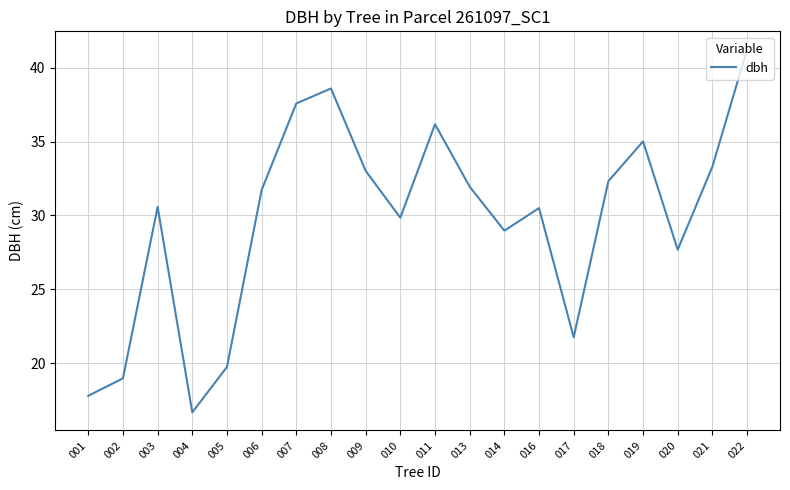

Where does the data first go above 31?

006